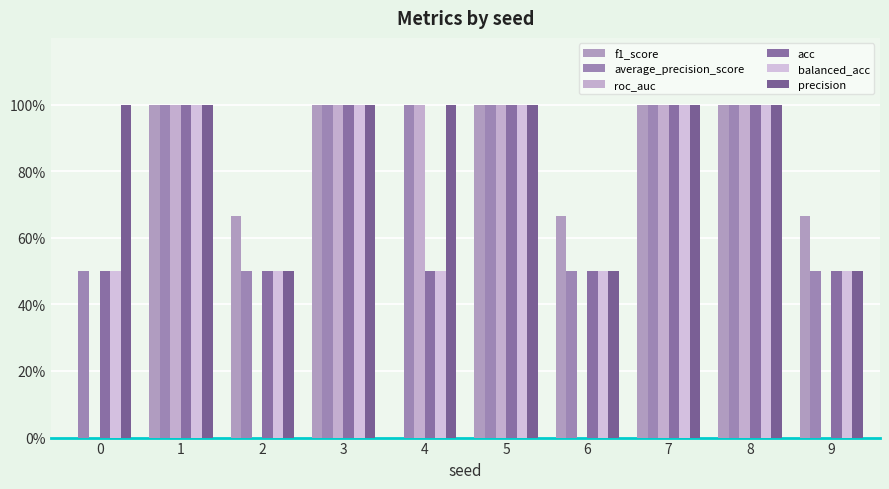

How many series are shown in this chart?

6